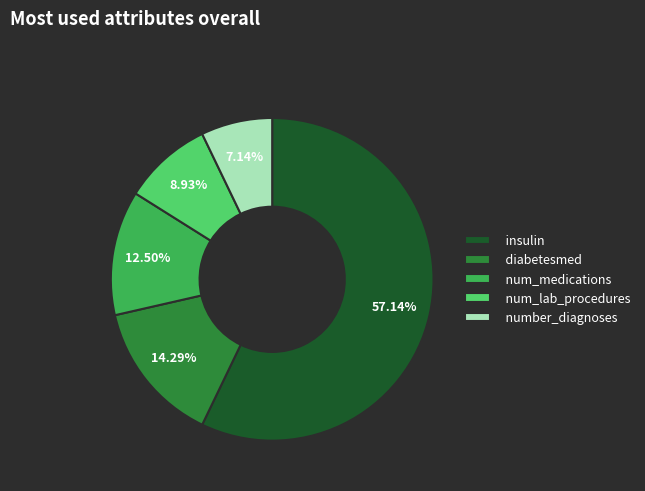

To the nearest percent, what is the difference between the number_diagnoses and insulin slice percentages?

50%